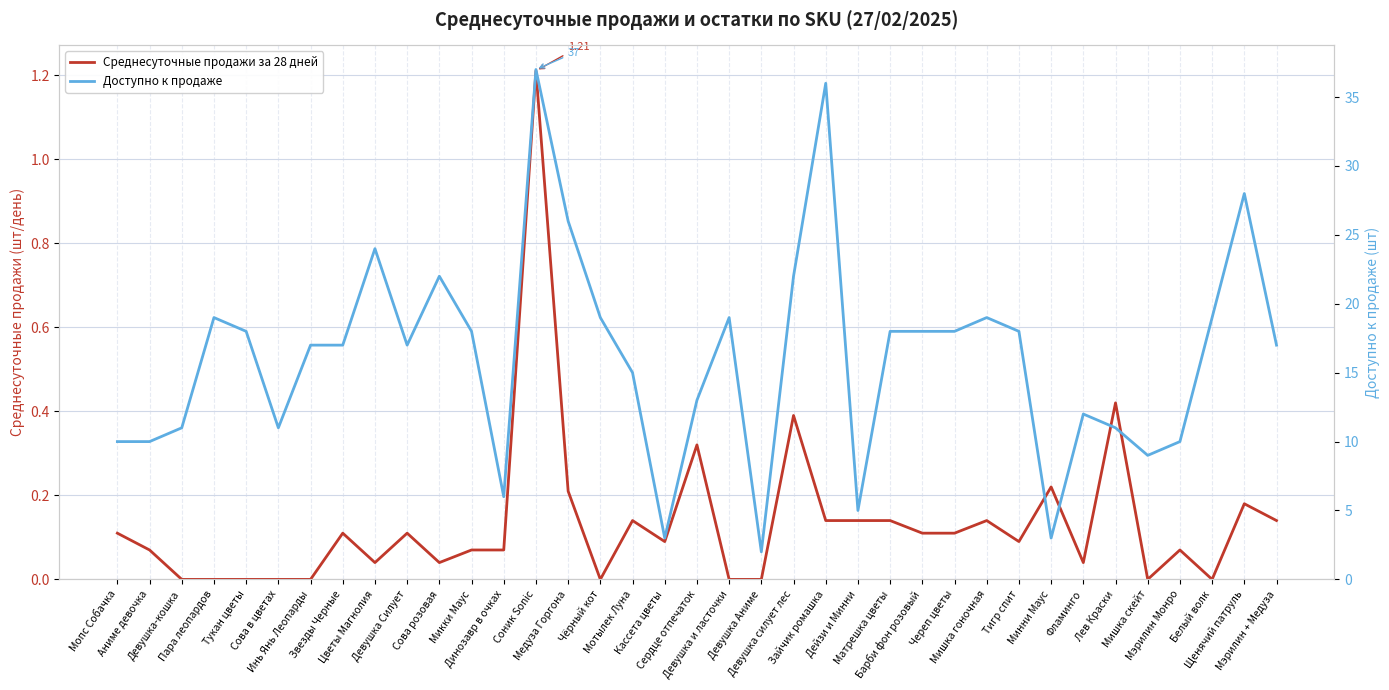

Where does the Доступно к продаже series first go above 17?

Пара леопардов